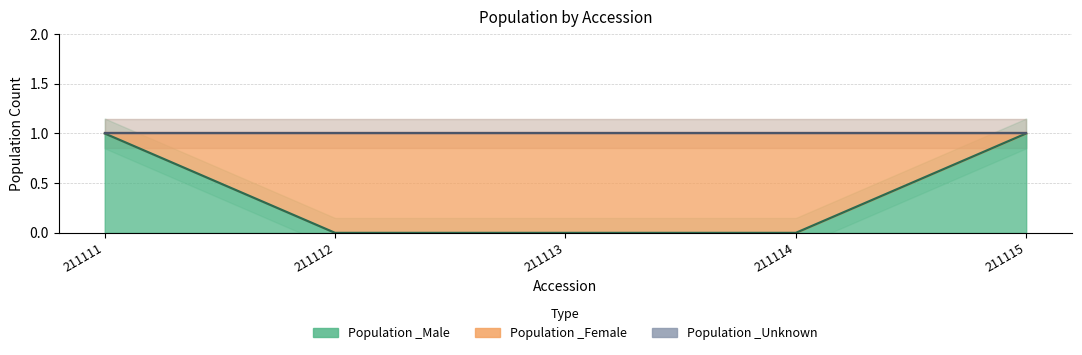

Which has a higher value, 211114 or 211113?

211114